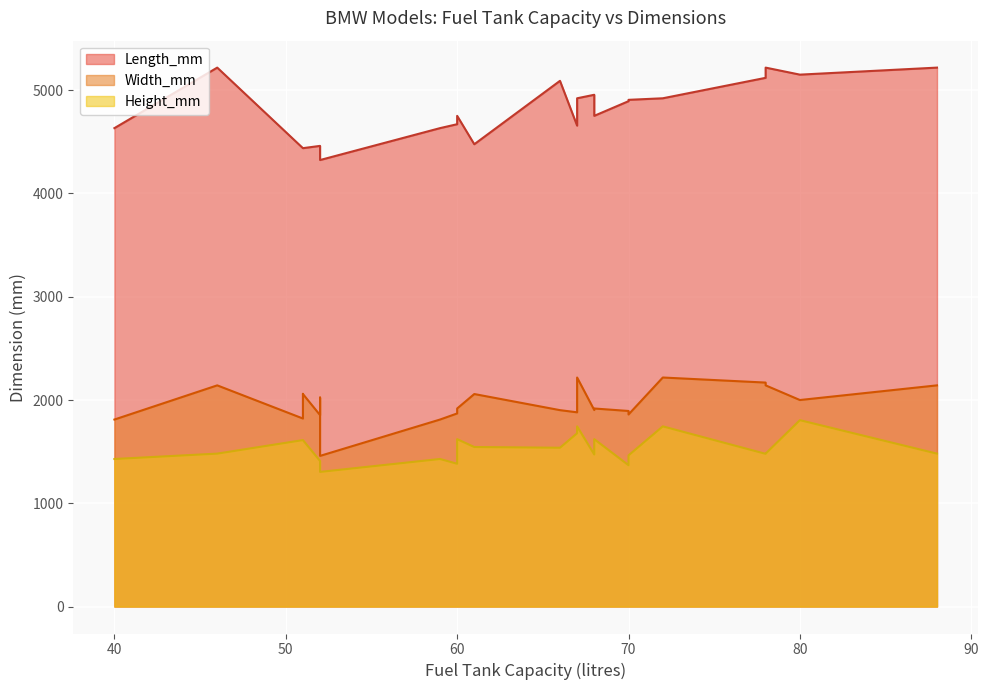

How many values in the Height_mm series exceed 1481?

17